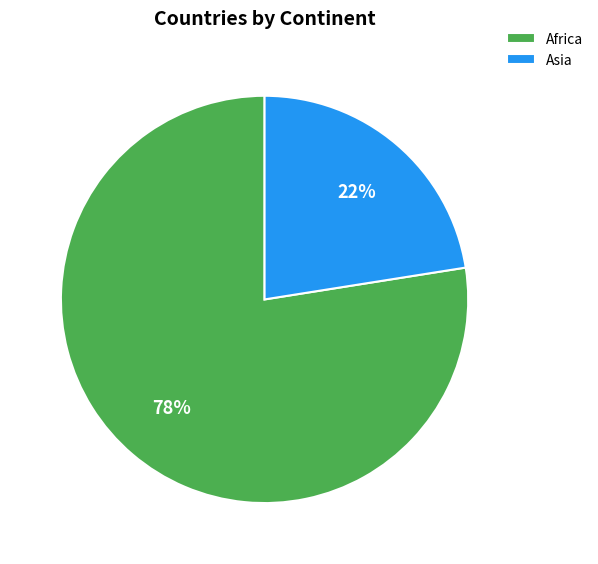

Rank the categories by value from lowest to highest.

Asia, Africa